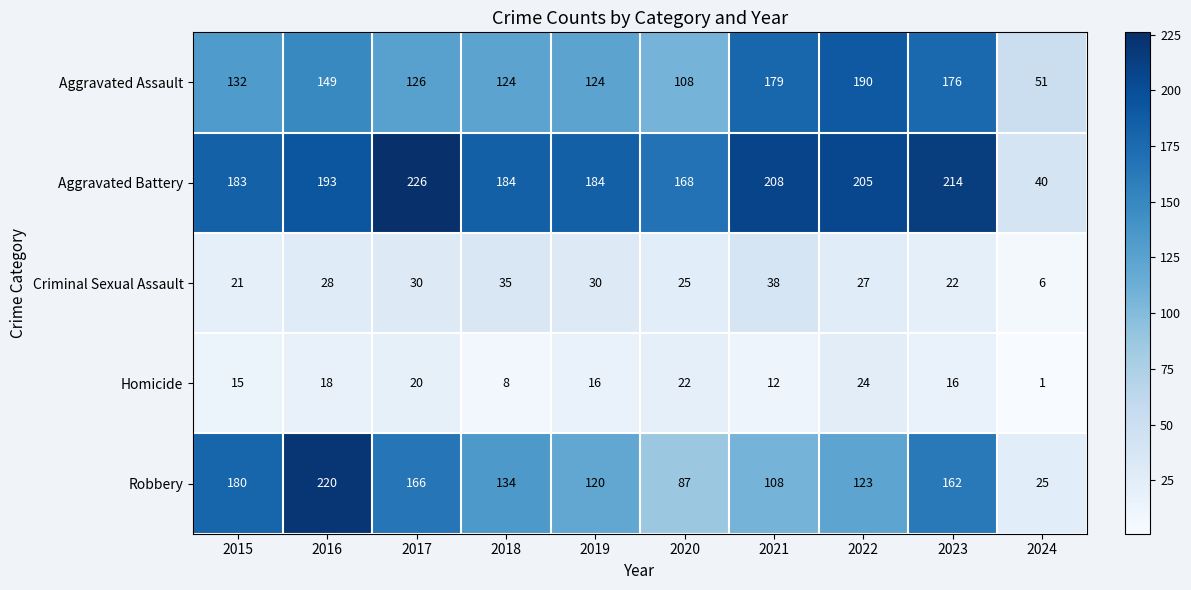

At 2021, list the series in order from largest to smallest.

Aggravated Battery, Aggravated Assault, Robbery, Criminal Sexual Assault, Homicide